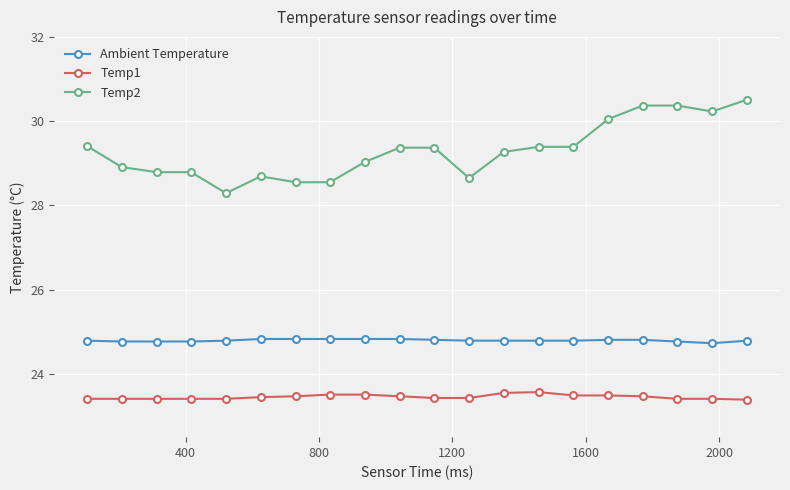

List the series in order of their overall mean, lowest first.

Temp1, Ambient Temperature, Temp2